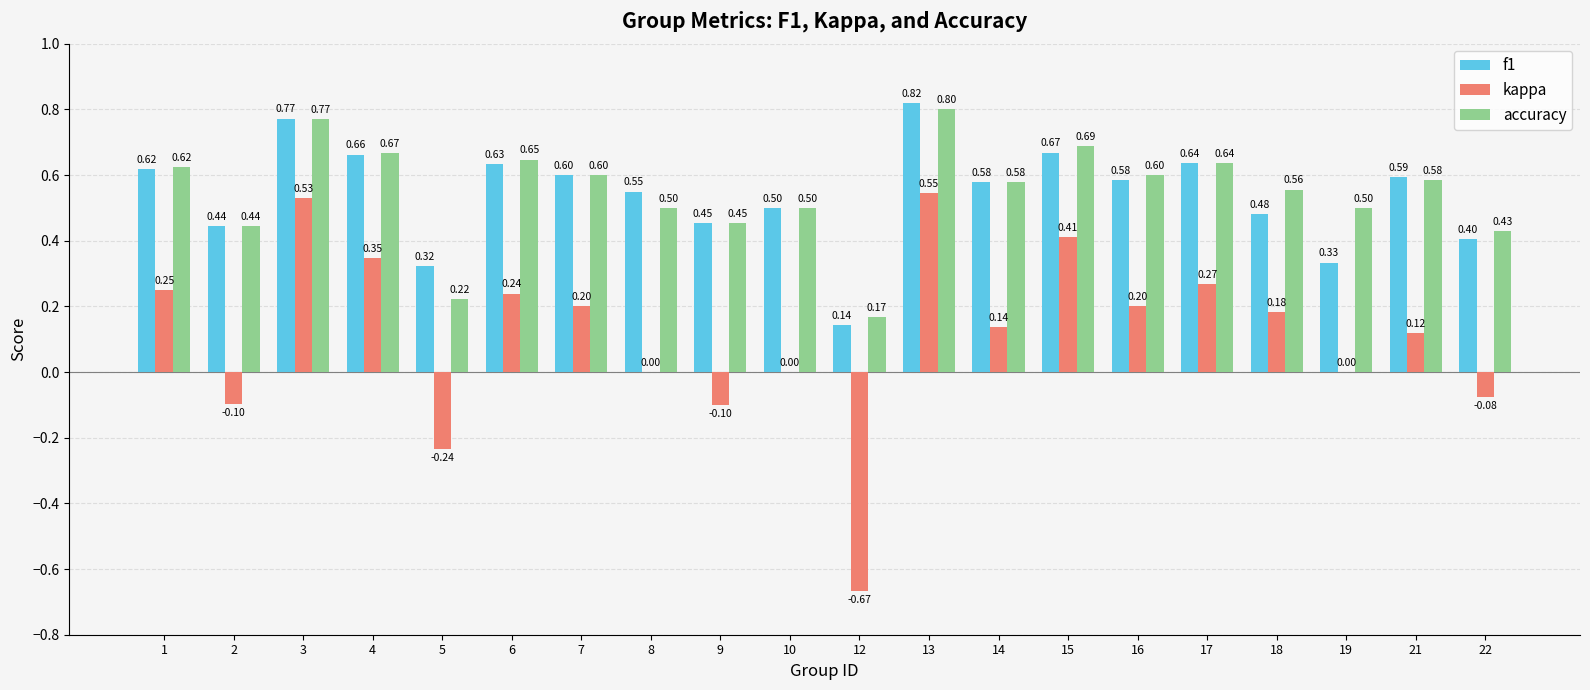

What is the sum of all f1 values?

10.8